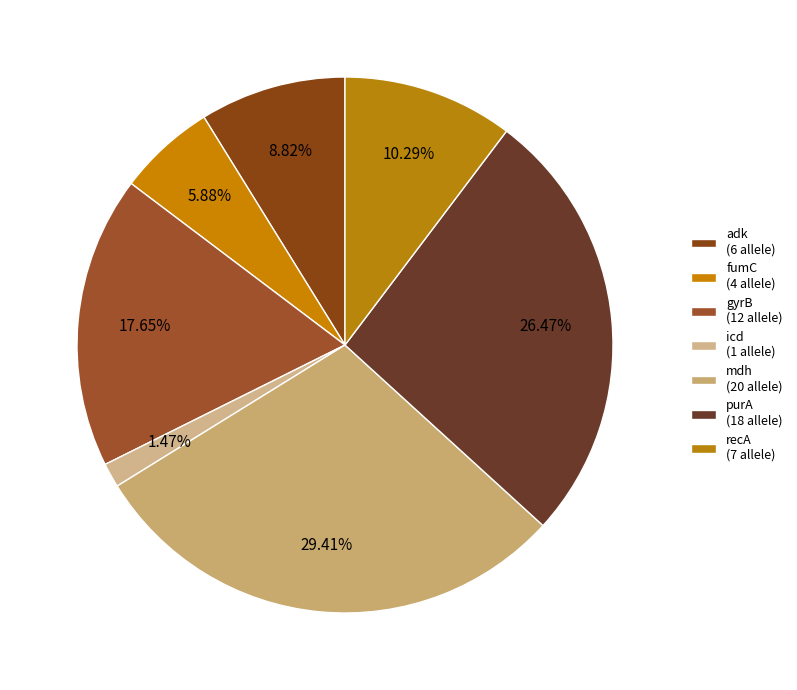

What percentage is the gyrB slice, to the nearest percent?

18%